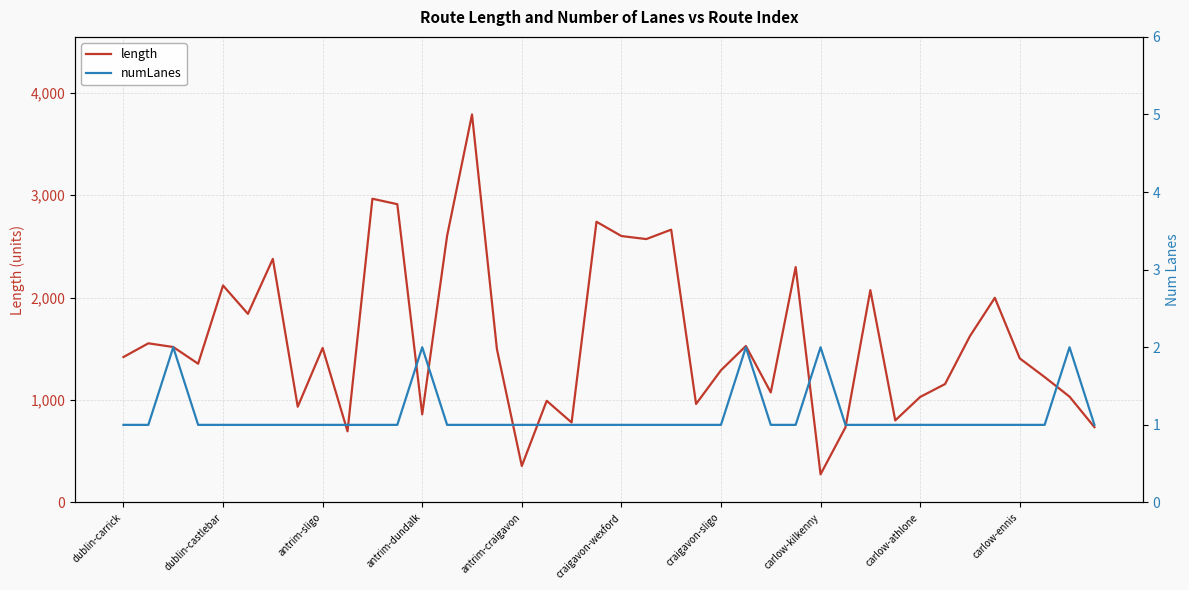

Is it true that length equals 1582.8 at carlow-athlone?

False